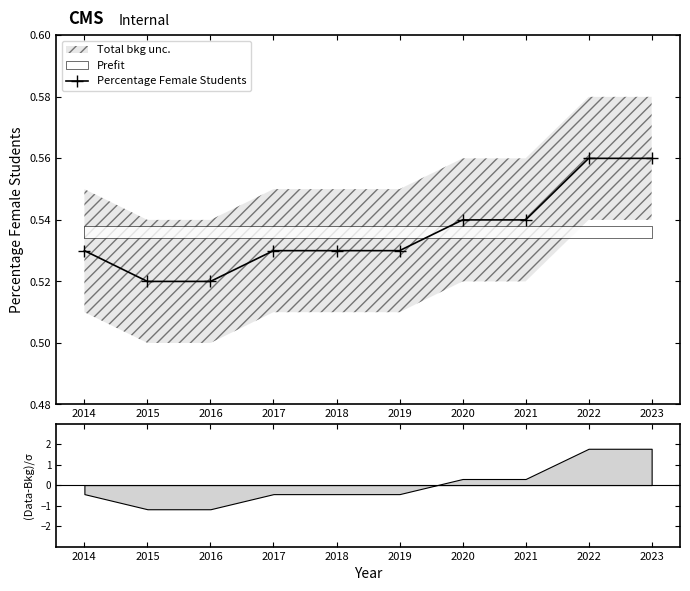

Is it true that Percentage Female Students equals 0.7 at 2018?

False